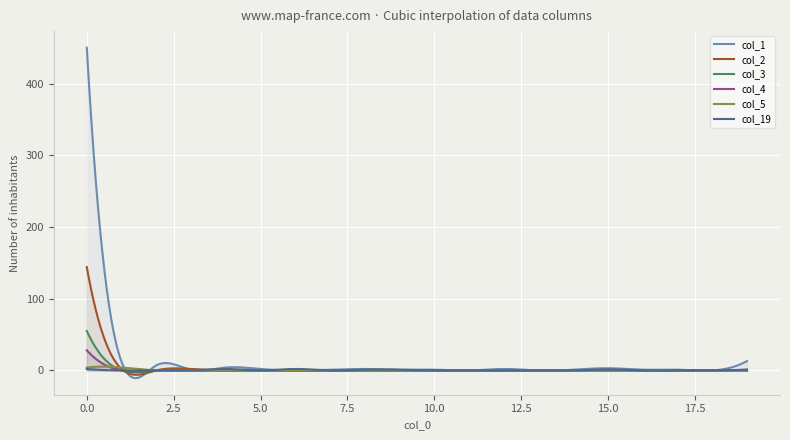

What is the sum of all col_3 values?

322.1